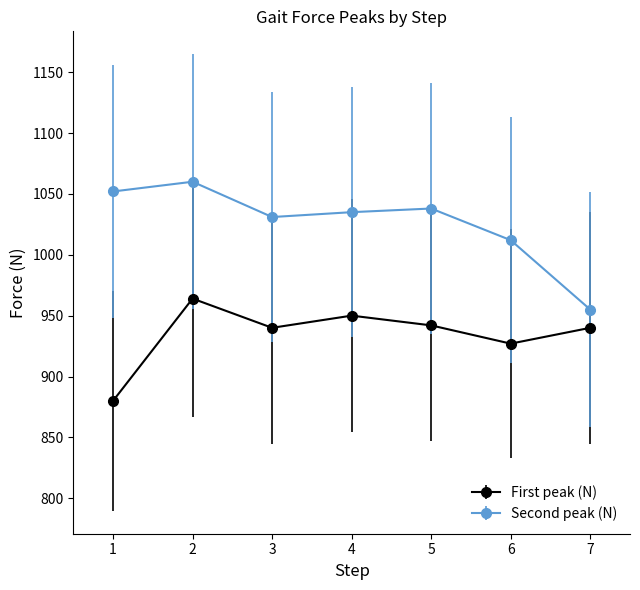

What are all the series names shown in the legend?

First peak (N), Second peak (N)